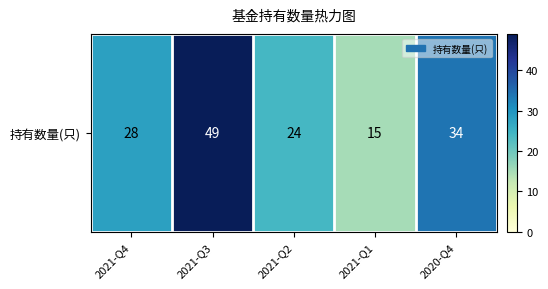

Reading left to right, list all the values displayed in this chart.

2021-Q4=28	2021-Q3=49	2021-Q2=24	2021-Q1=15	2020-Q4=34